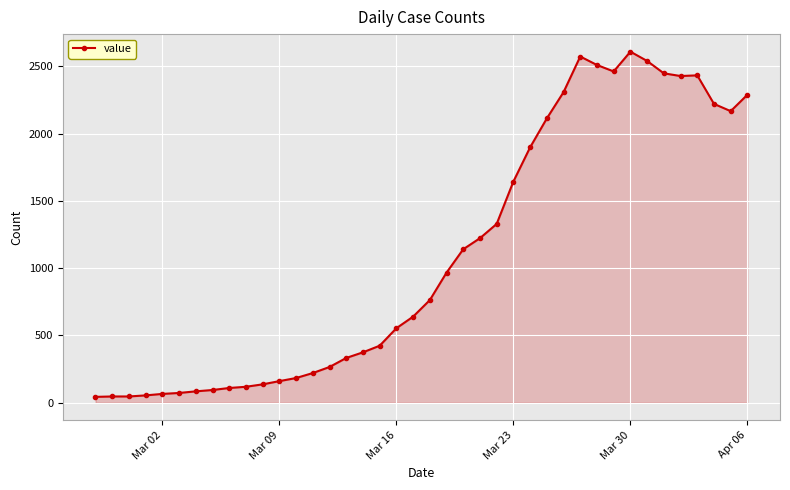

What is the difference between the maximum and minimum values?

2565